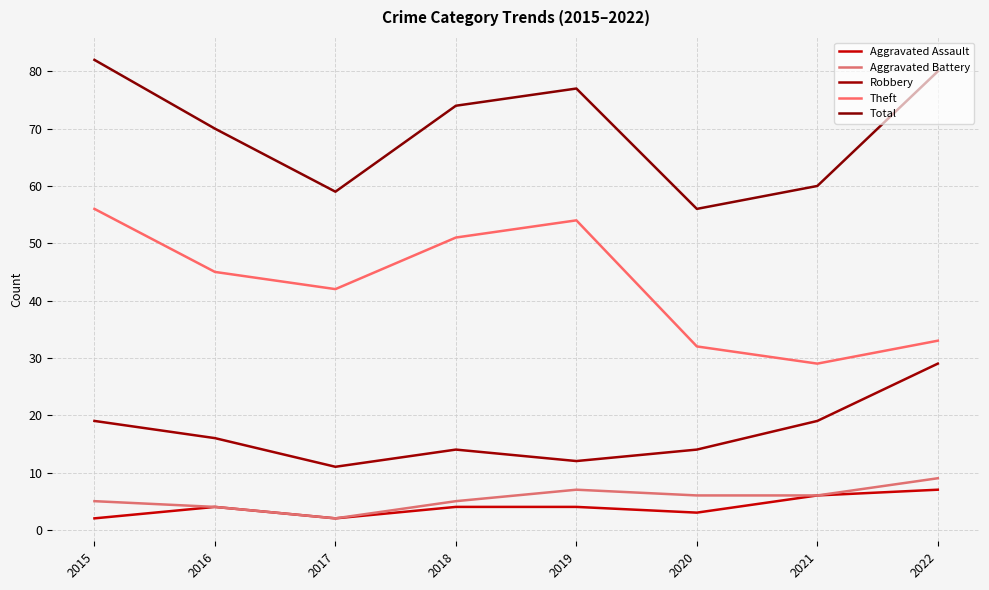

Count the number of categories in the chart.

8